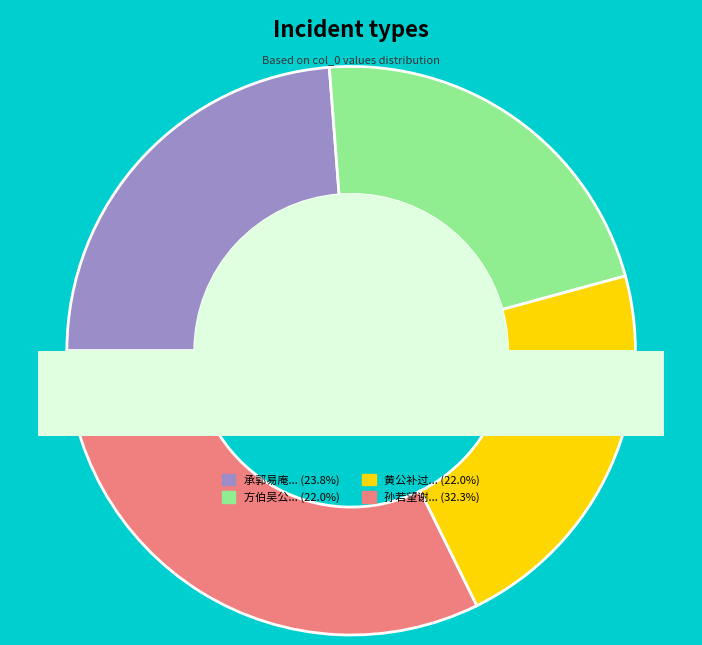

The 黄公补过访话旧寄讯喻邦相胡孟韬 slice represents 22% of the pie. True or false?

True